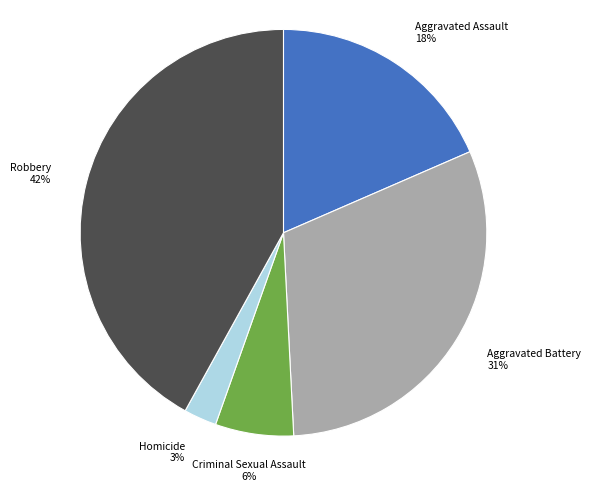

To the nearest percent, what is the average slice percentage?

20%